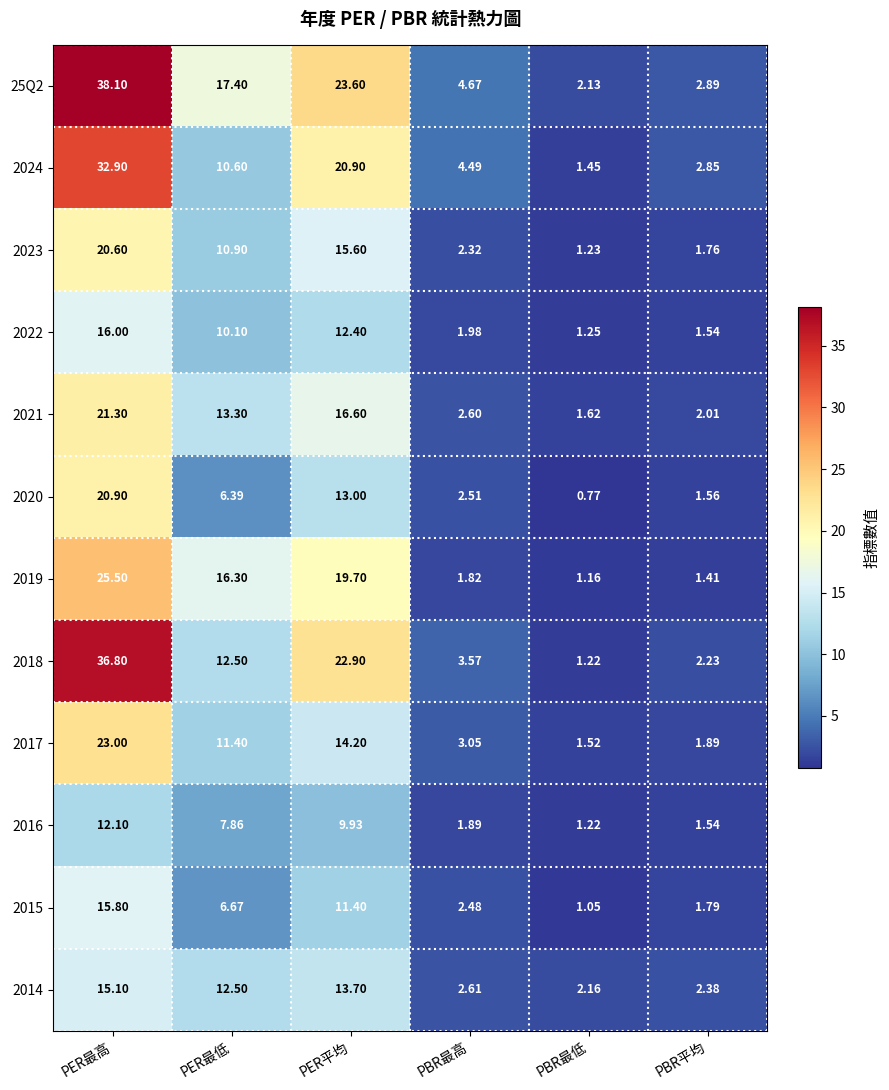

Which category has the lowest value across all series?

PBR最低